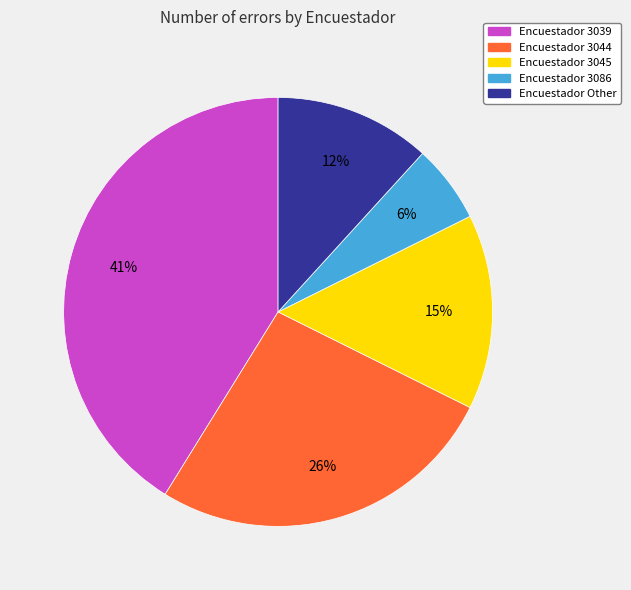

Does any single category account for the majority?

No